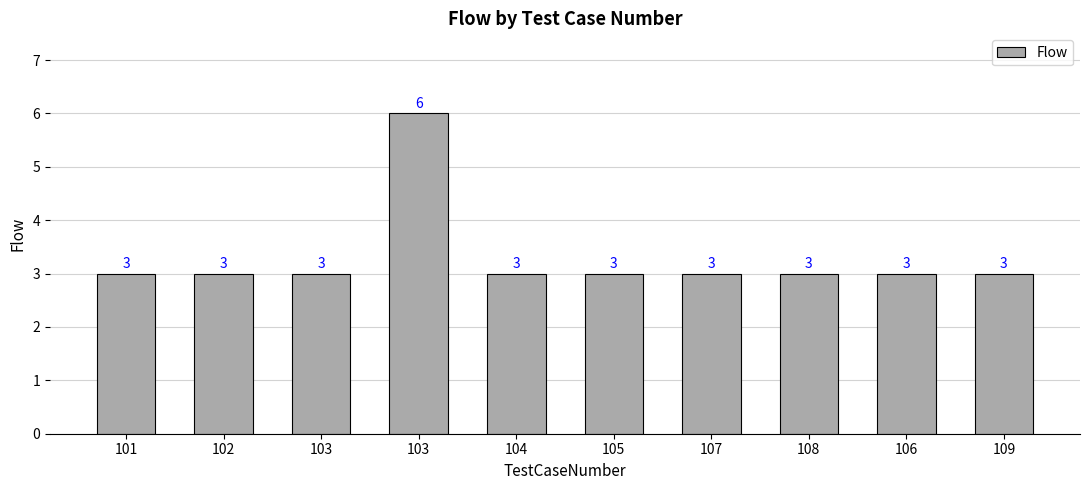

What is the sum of the values at 102 and 106?

6